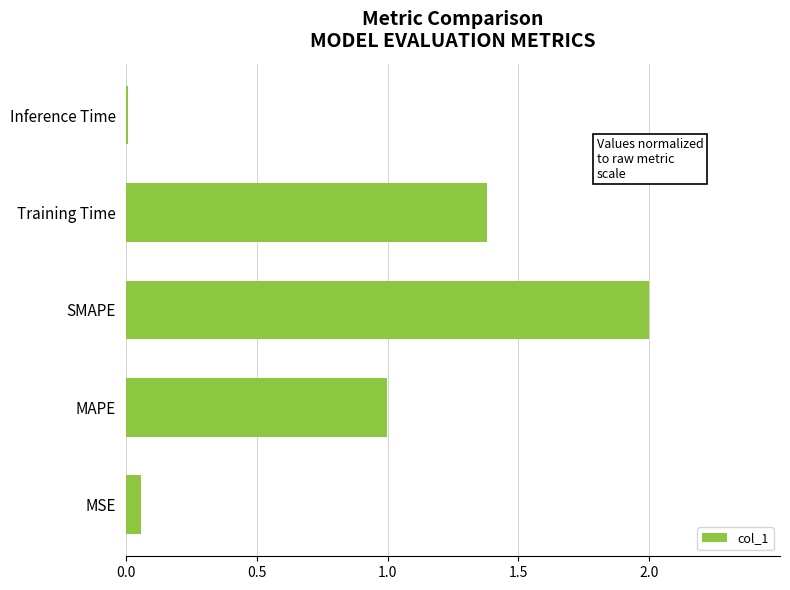

The value at Training Time is 1.4. True or false?

True